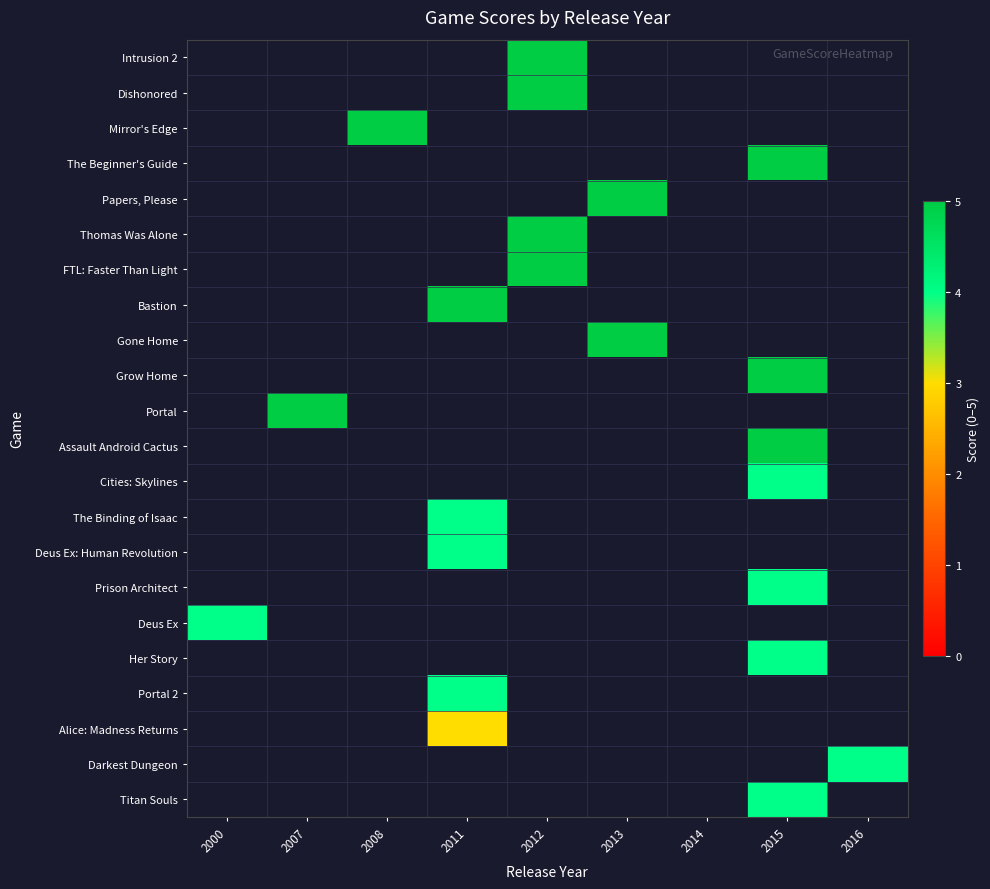

At which category is the sum across all series the highest?

2015